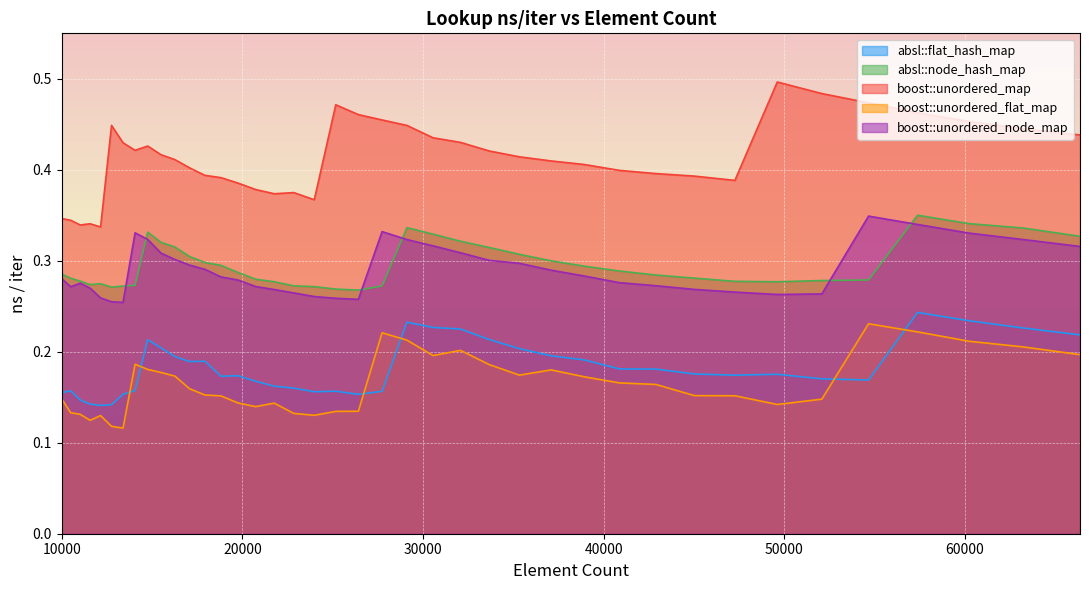

Is the value of absl::flat_hash_map at 26421 greater than the value of boost::unordered_map at 20734?

No